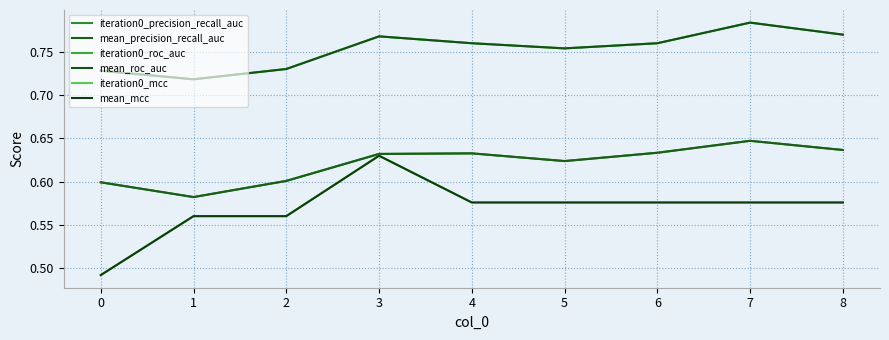

Rank the series at 0 from lowest to highest value.

iteration0_mcc, mean_mcc, iteration0_precision_recall_auc, mean_precision_recall_auc, iteration0_roc_auc, mean_roc_auc